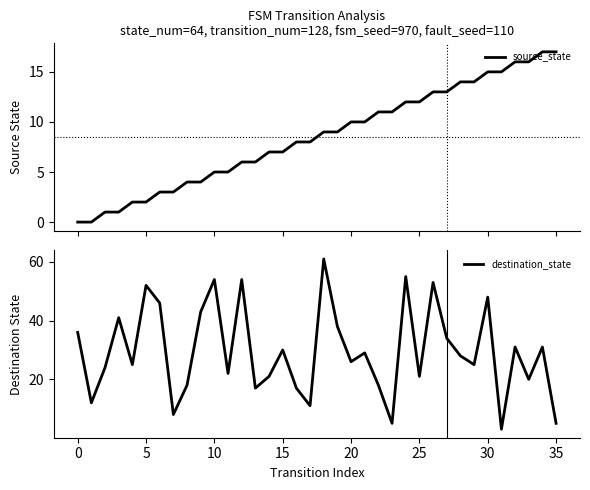

What is the lowest value of the destination_state series?

3